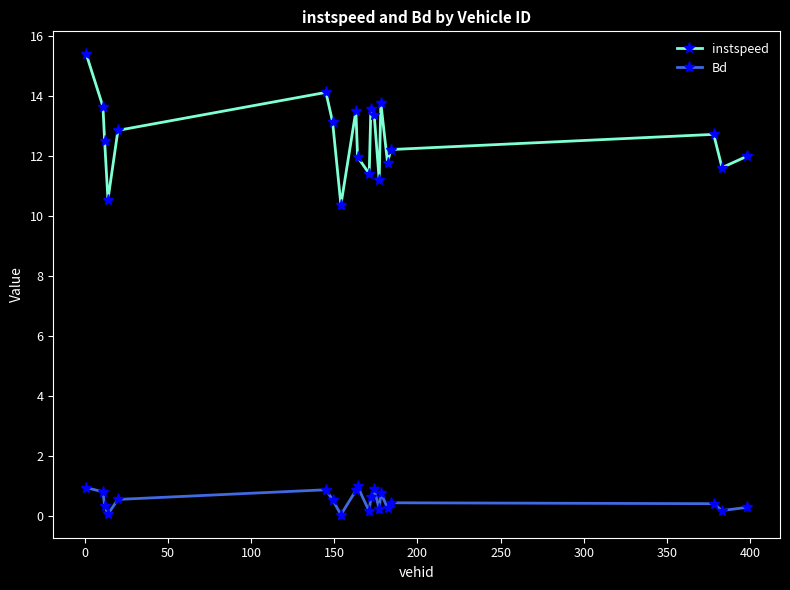

List the series in order of their peak value, highest first.

instspeed, Bd